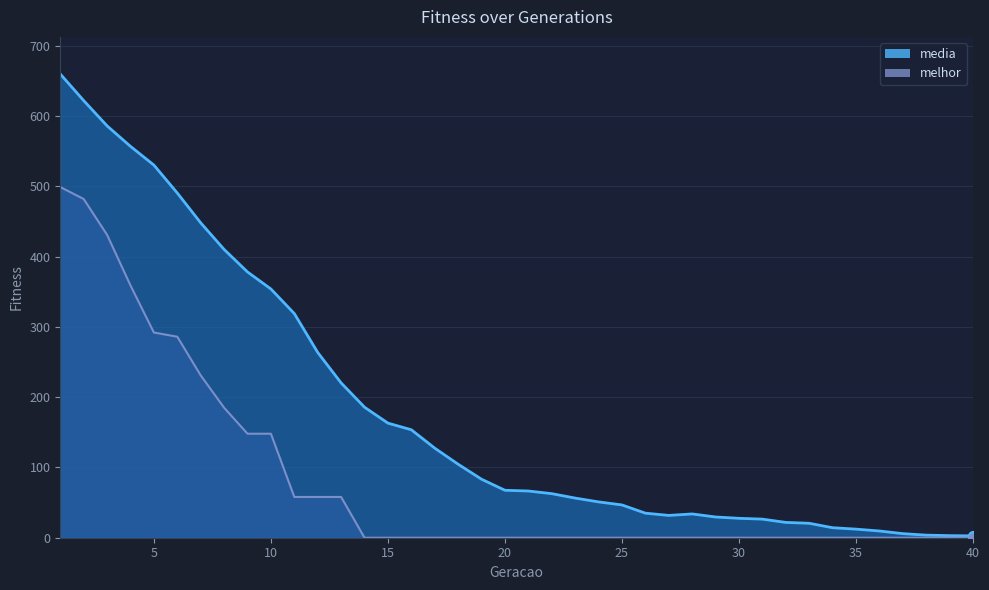

Which series reaches the minimum Y coordinate?

melhor